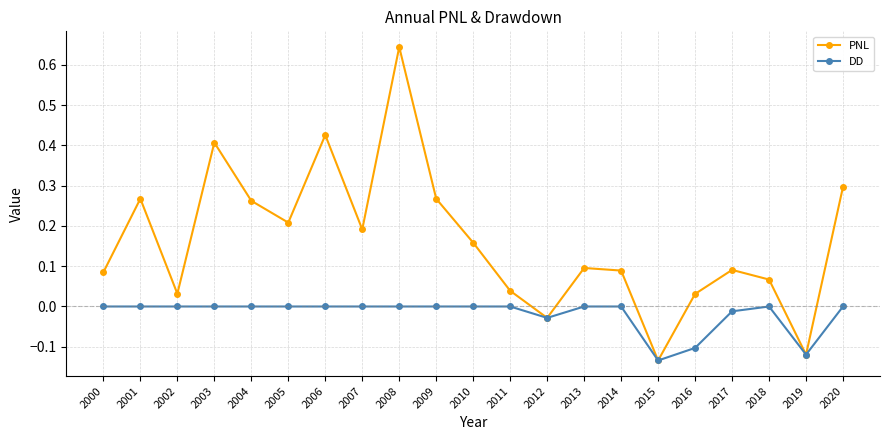

How many data points in PNL are less than 0?

3